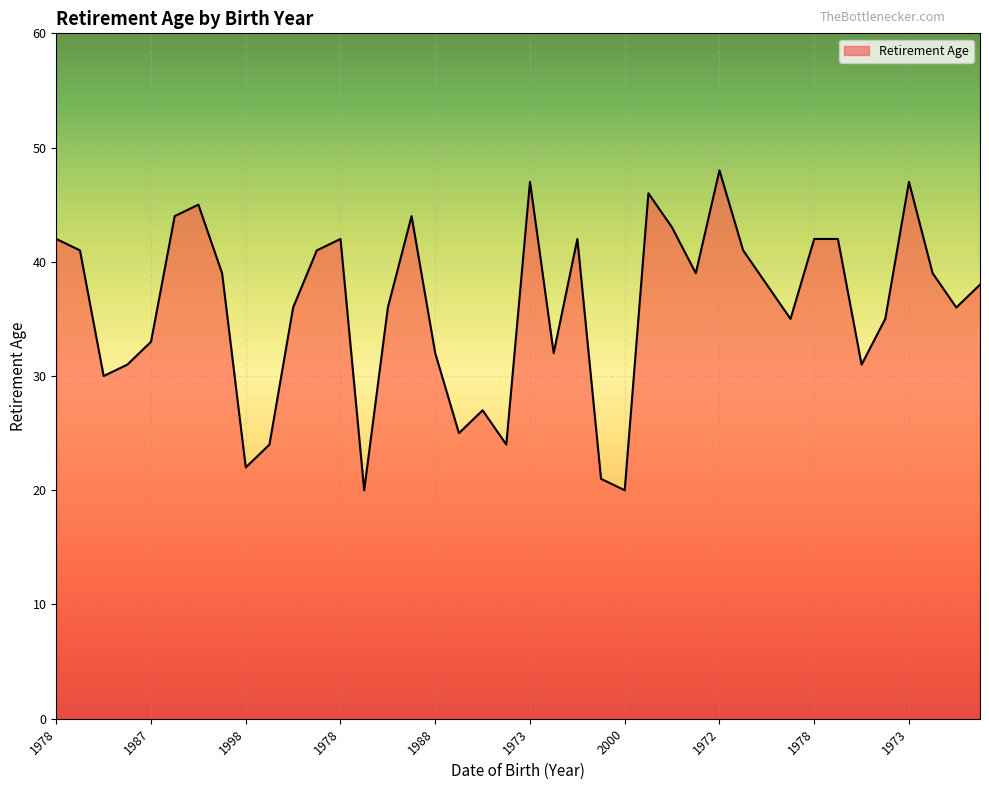

What is the maximum value shown in the chart?

48